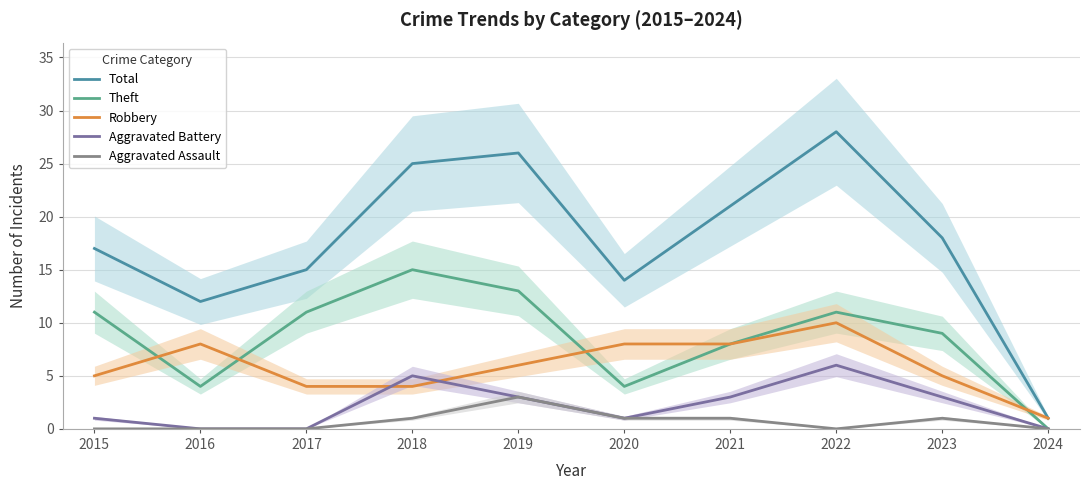

True or false: Aggravated Battery has more than 0 points higher than both neighbors.

True